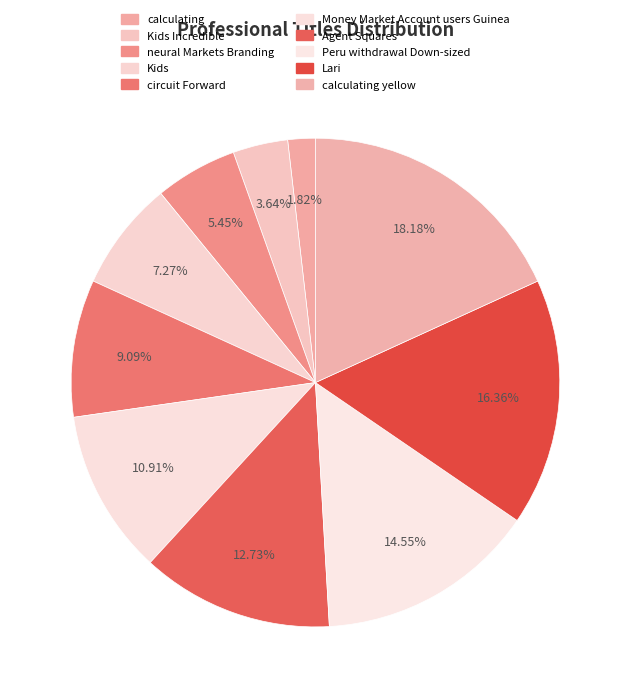

The calculating slice represents 1% of the pie. True or false?

False